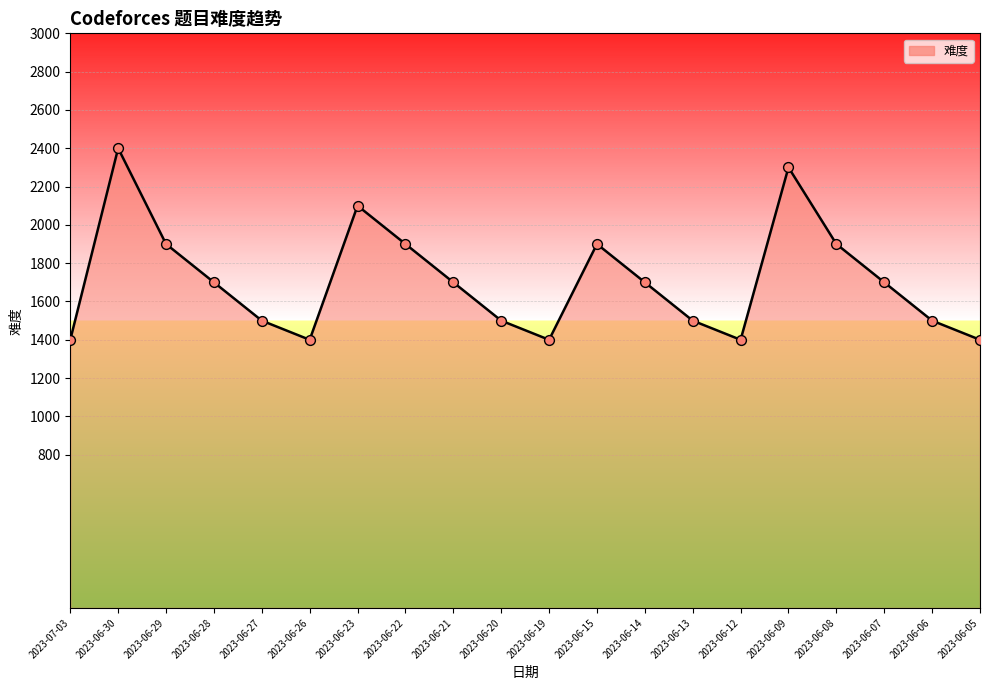

Which has a higher value, 2023-06-23 or 2023-06-09?

2023-06-09